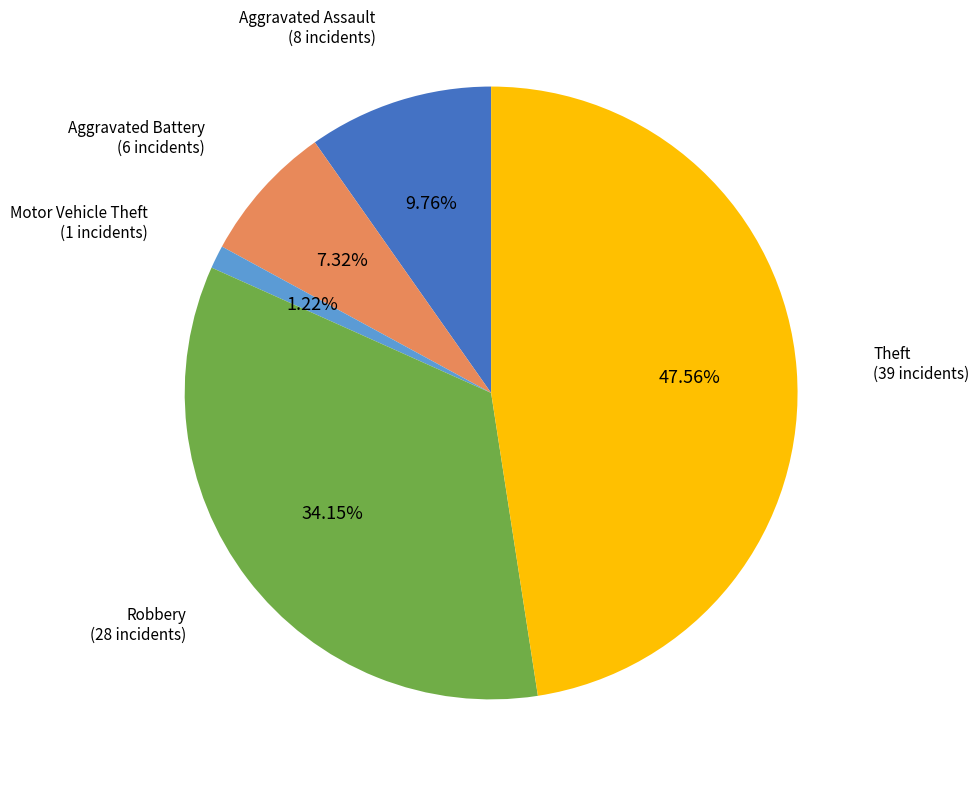

Is there any slice that represents more than half of the pie?

No